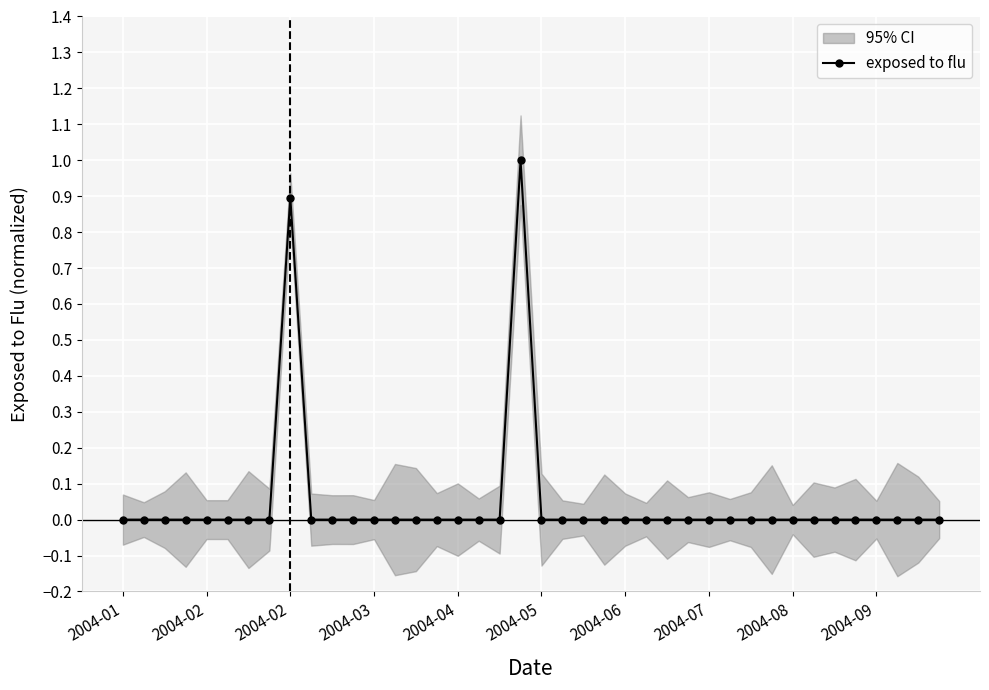

True or false: there are more than 2 points higher than both neighbors.

False